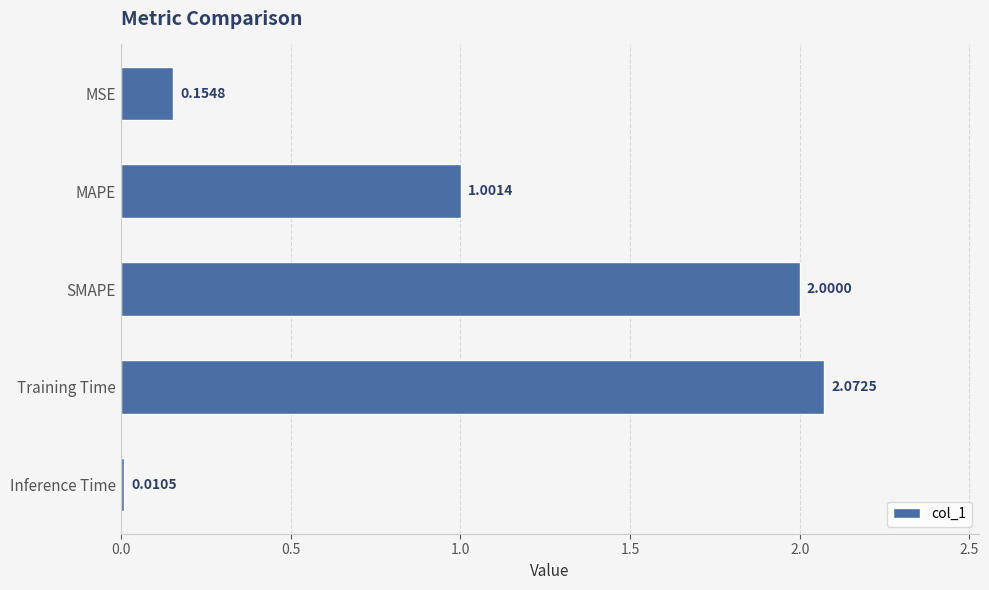

What is the label of the 2nd bar from the top?

MAPE